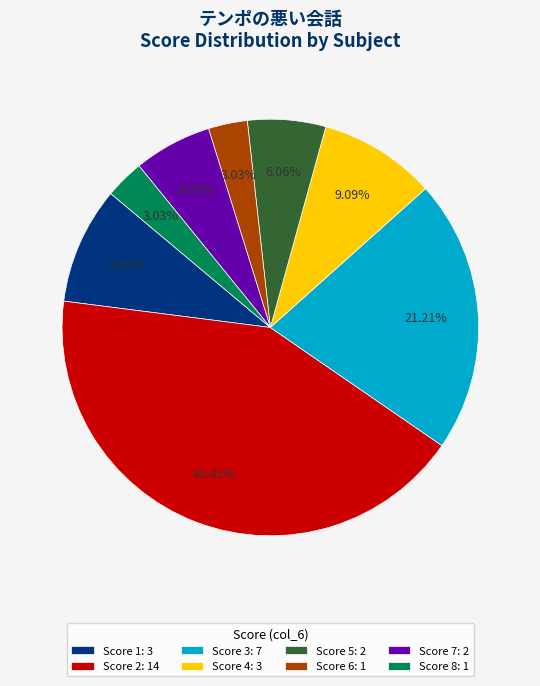

Combined, do Score 6: 1 and Score 7: 2 account for over 50%?

No